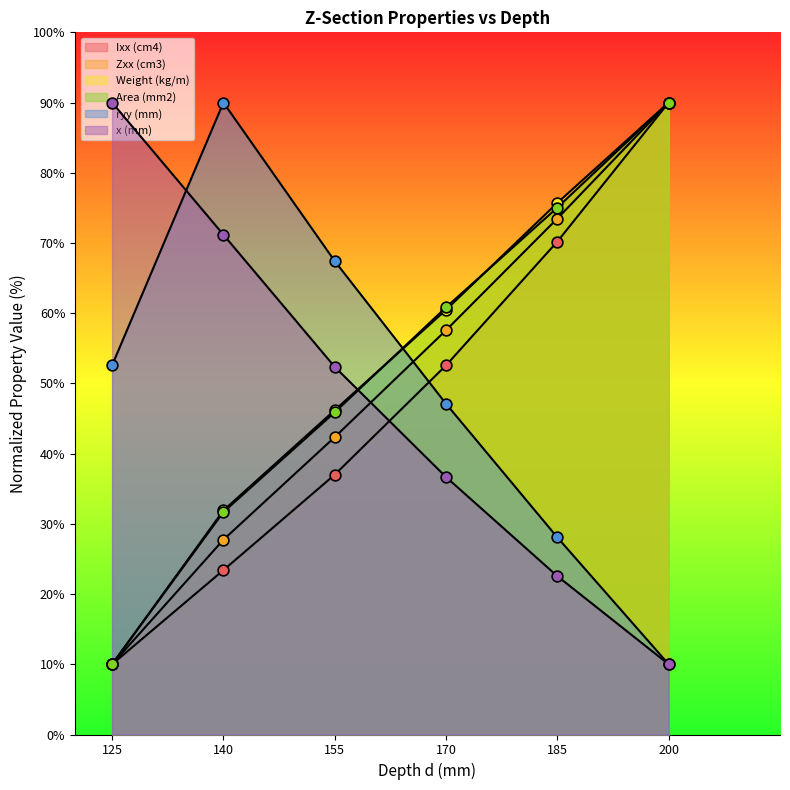

At which category is the sum across all series the highest?

200